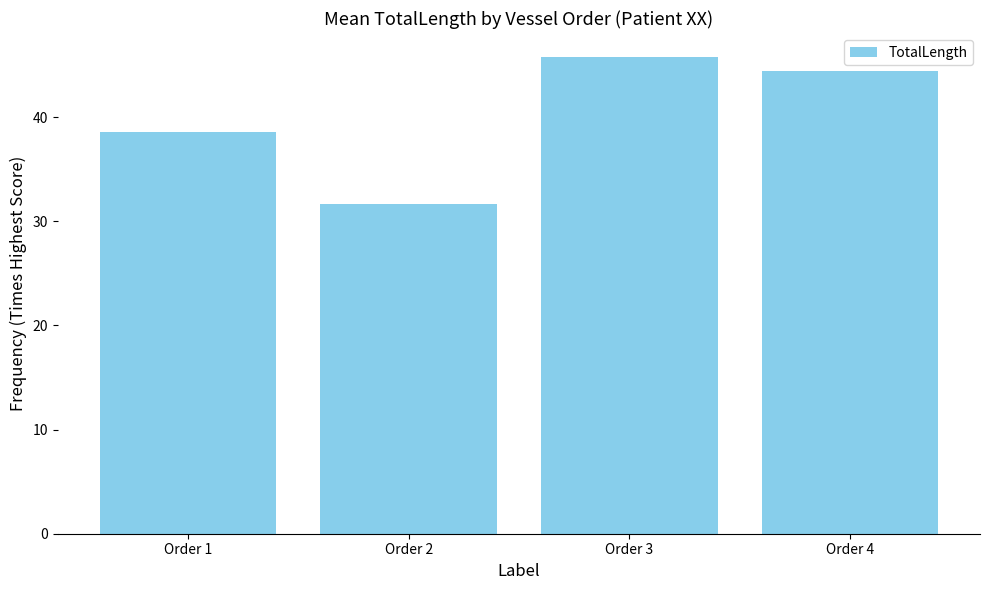

What is the value of the 3rd bar from the left?

45.8